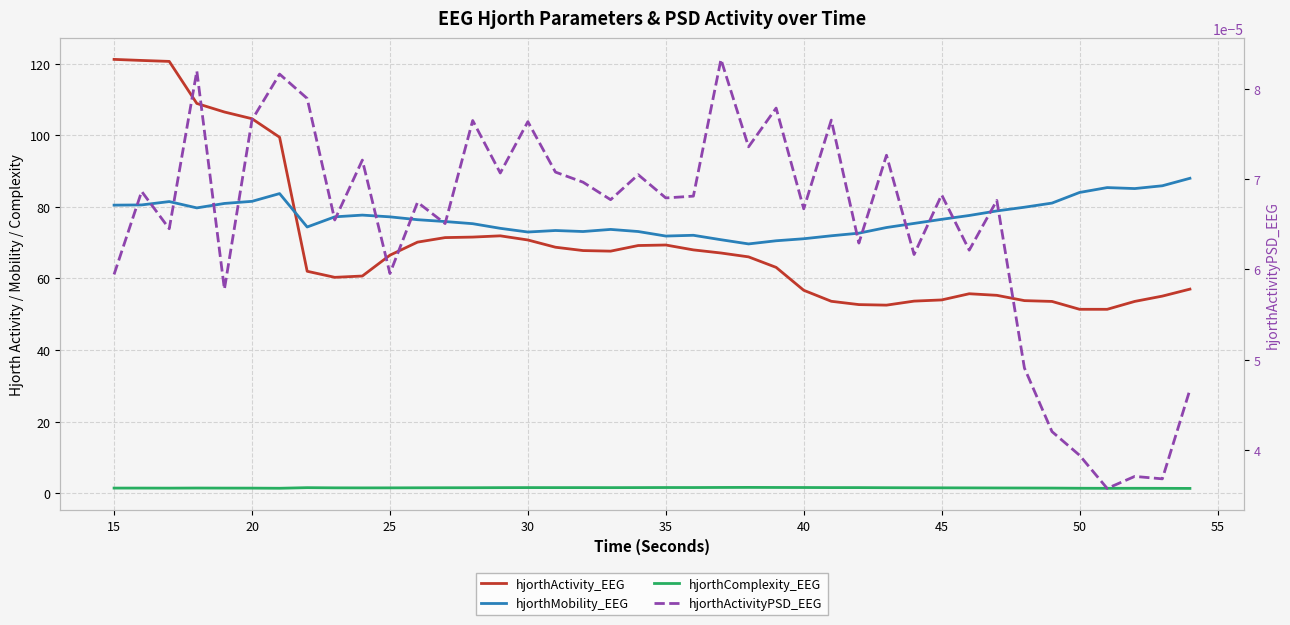

What is the value of the hjorthComplexity_EEG point at the 36th from the left?

1.4